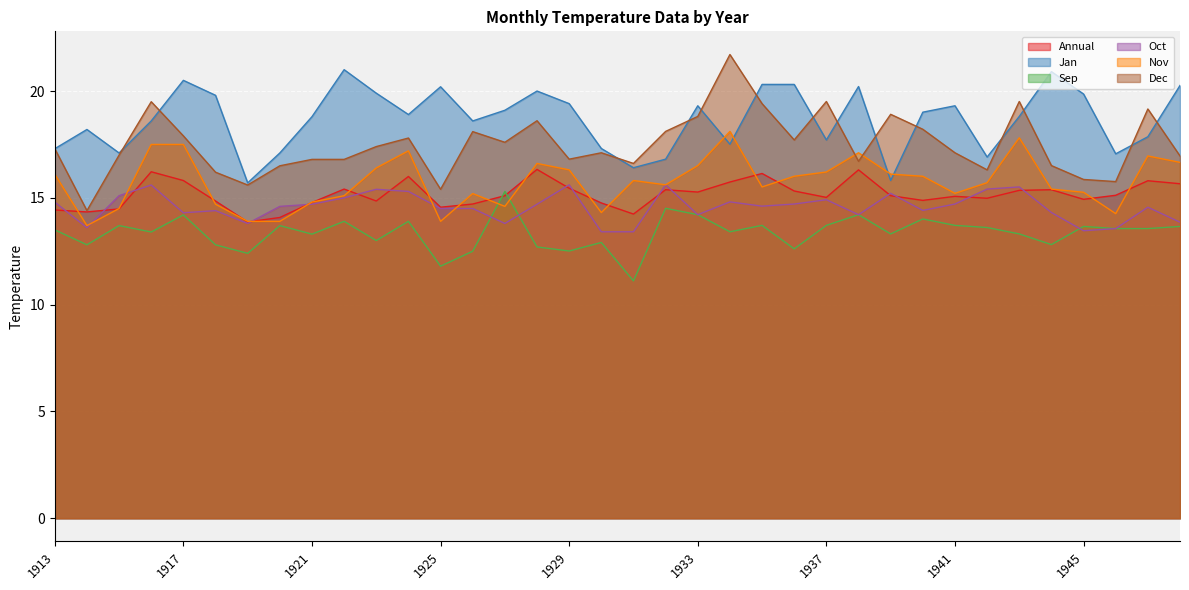

Where is the first local maximum for Oct?

1916